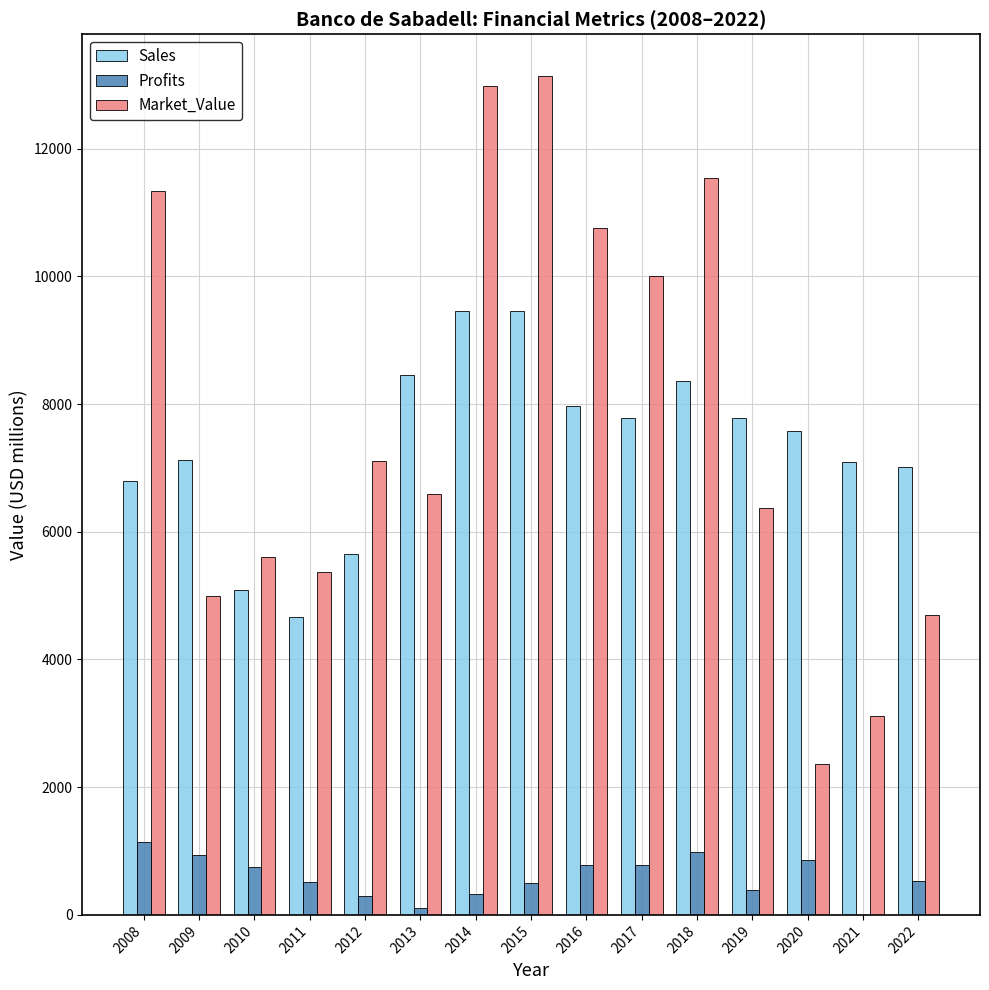

What is the sum of the Market_Value values at 2015 and 2012?

20239.0